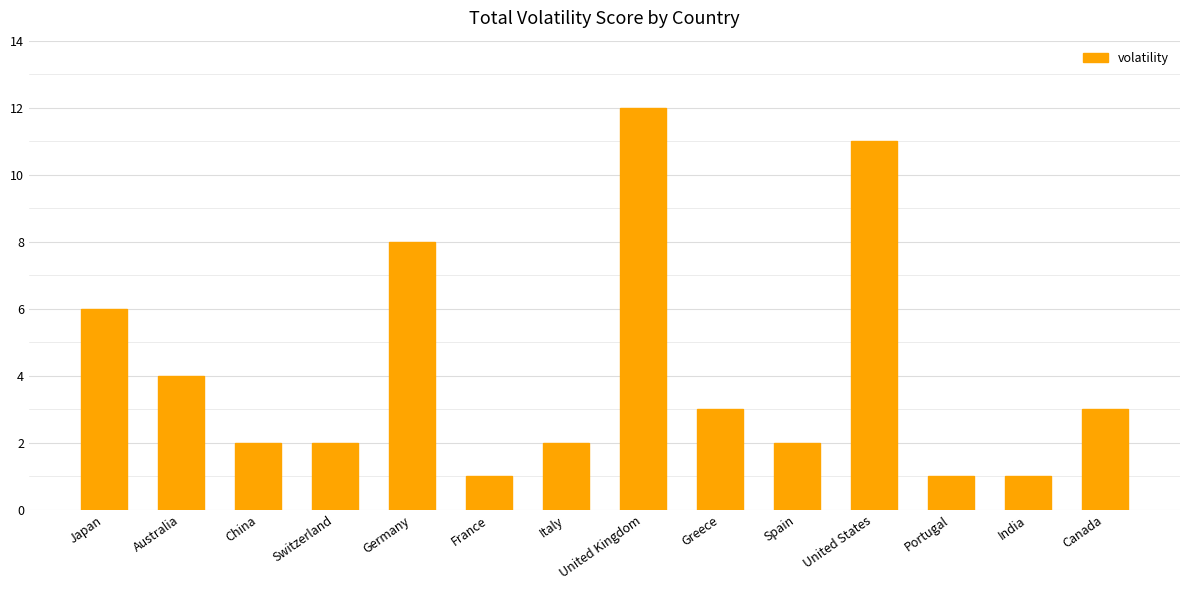

What is the difference between the maximum and minimum values?

11